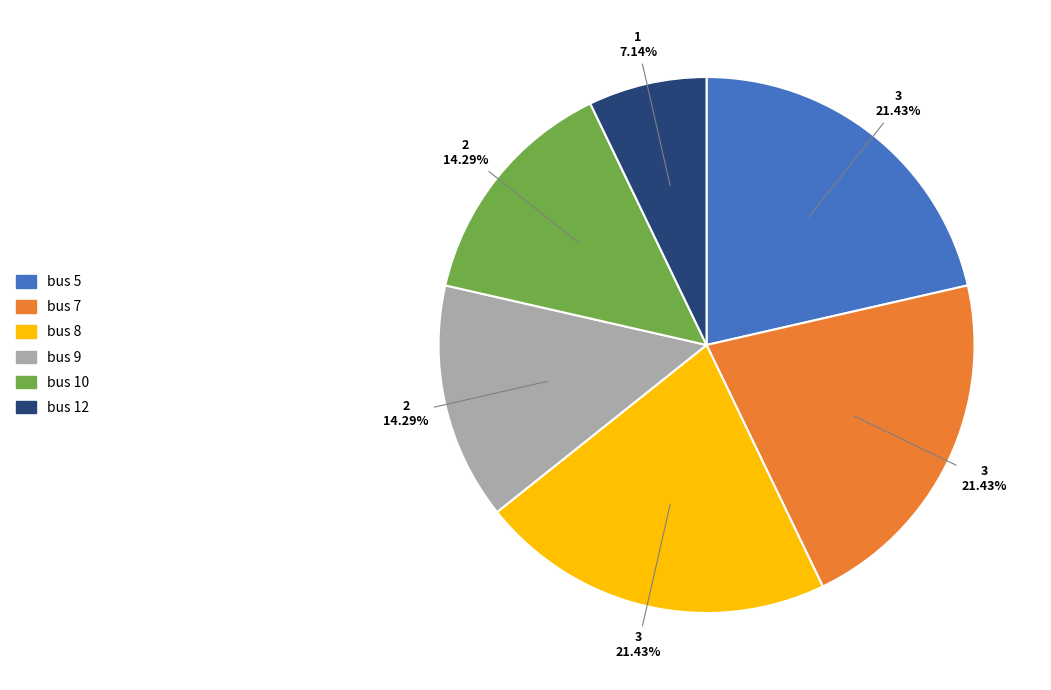

Is there any slice that represents more than half of the pie?

No